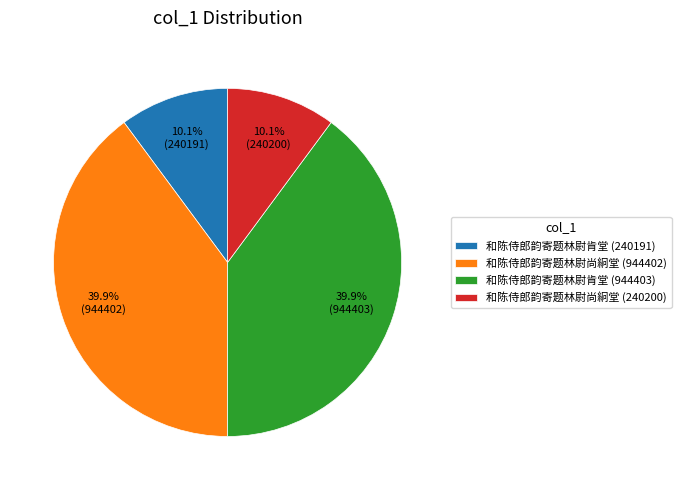

True or false: 和陈侍郎韵寄题林尉尚絅堂 (240200) accounts for 17% of the total.

False